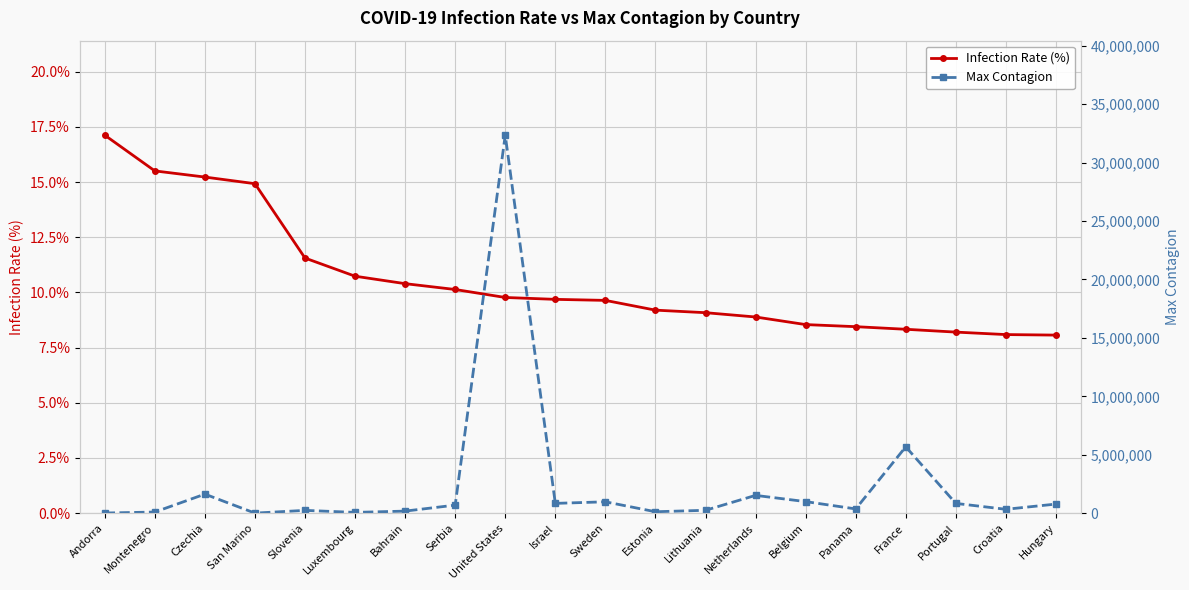

Read the Infection Rate (%) value at United States.

9.8